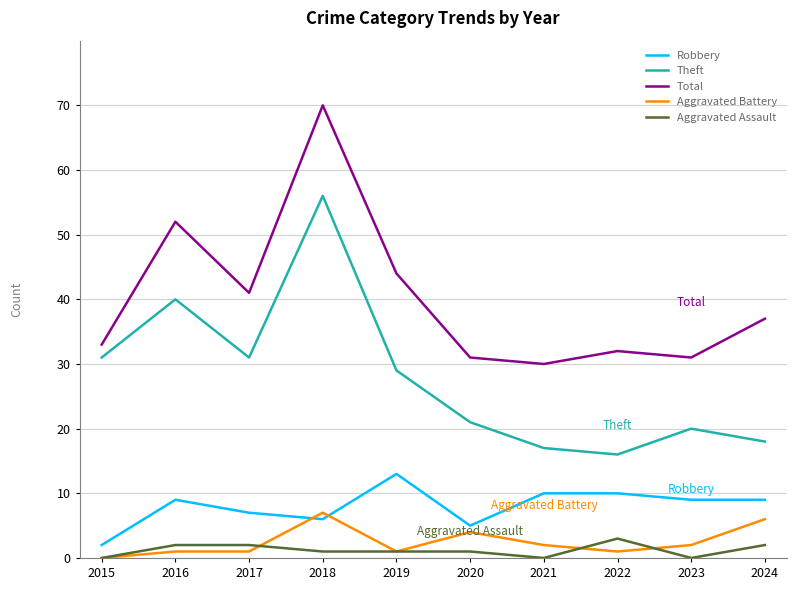

Which category has the highest value in the Theft series?

2018